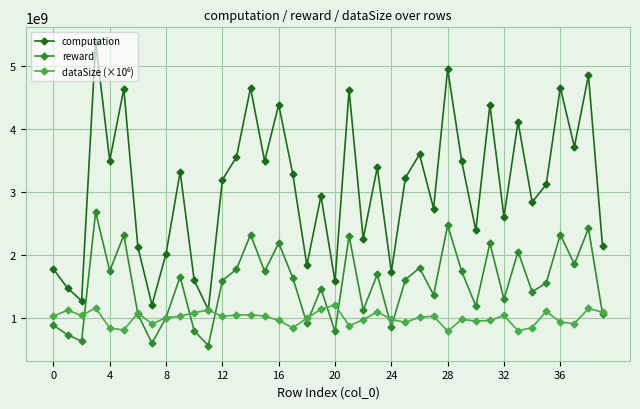

True or false: reward and computation intersect in this chart.

False